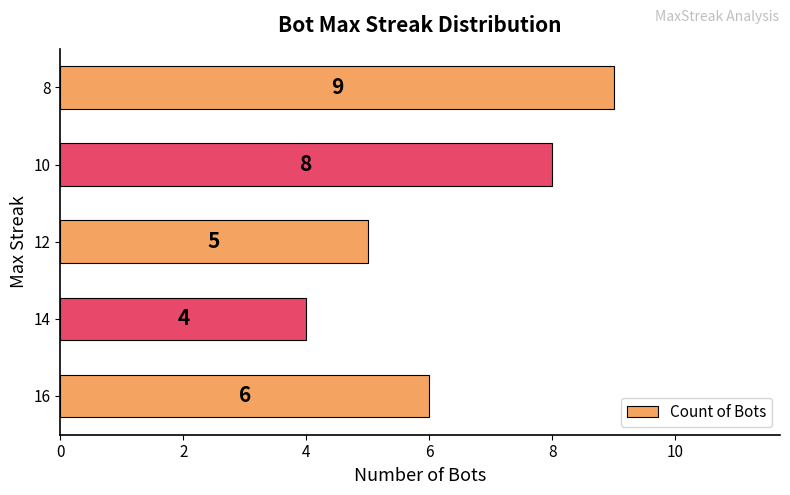

Reading bottom to top, transcribe all the data shown in this chart.

16=6	14=4	12=5	10=8	8=9